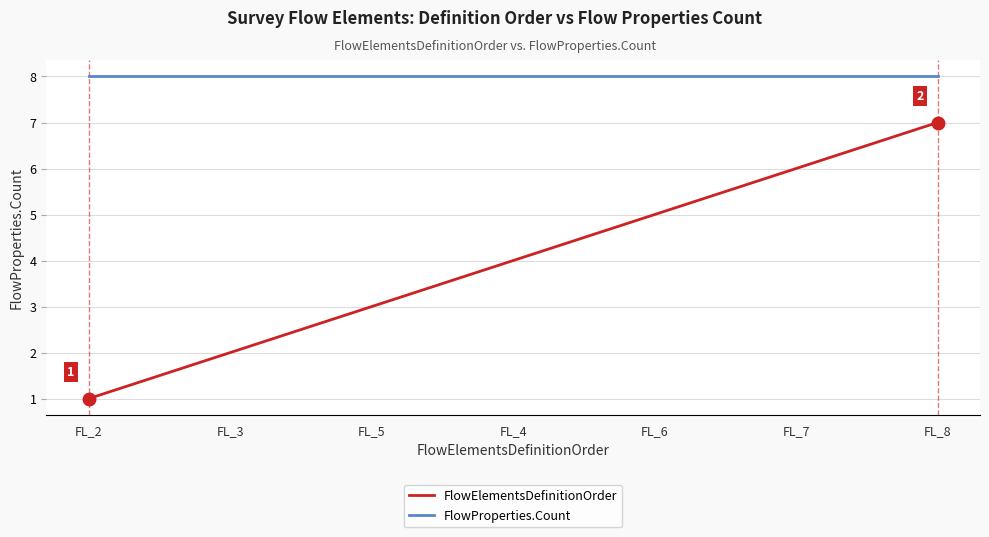

What position from the left is FL_8?

7